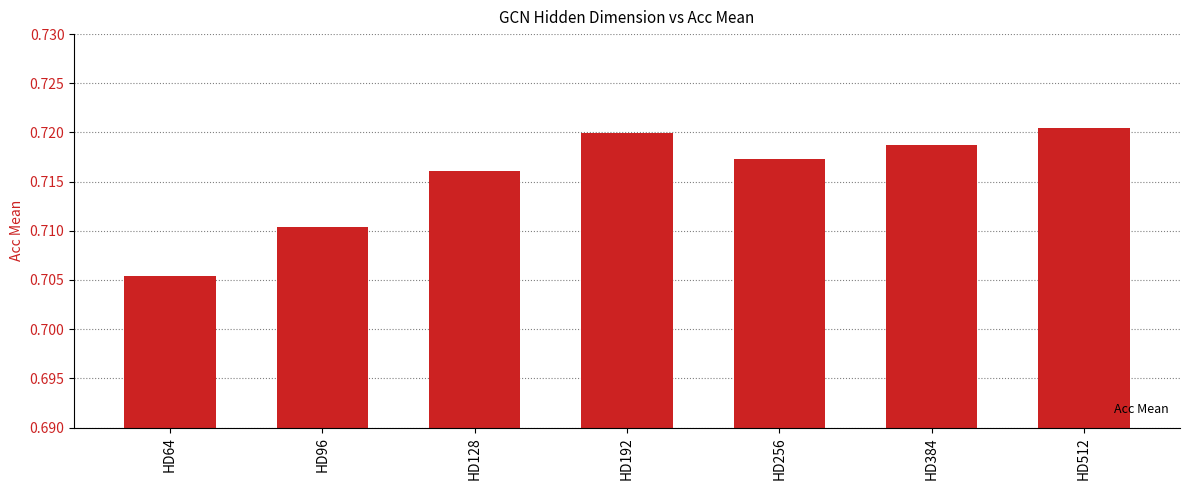

Between HD128 and HD256, which is larger?

HD256